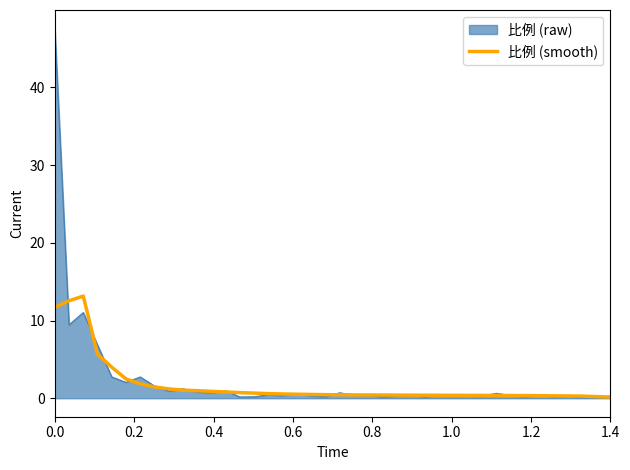

Which series has the widest spread of values?

比例 (raw)